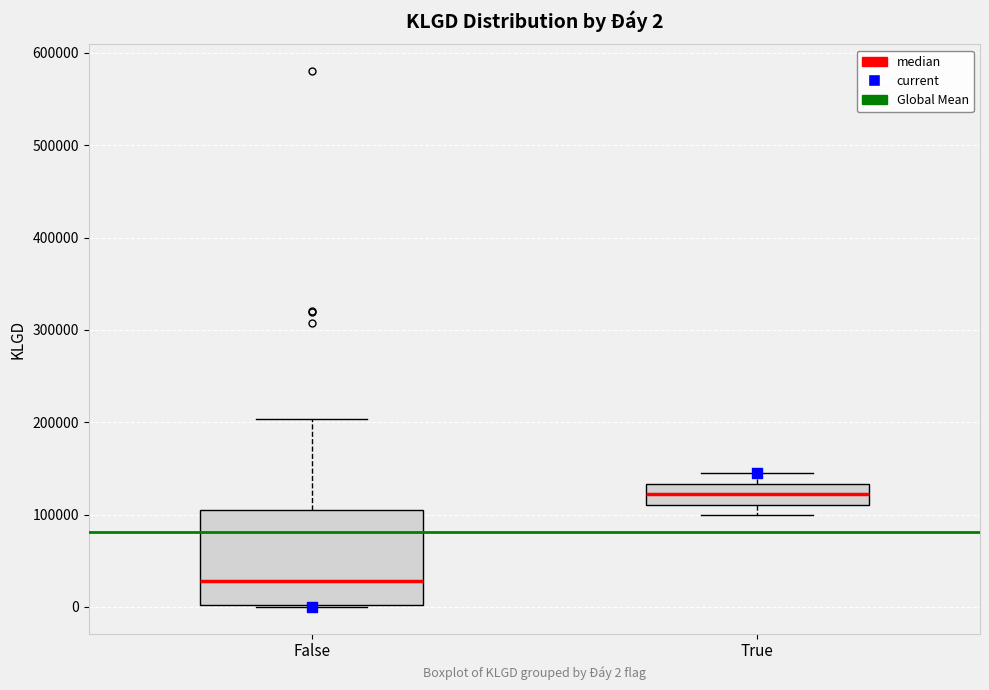

Comparing the boxes themselves (not the whiskers), which one is the tallest?

False